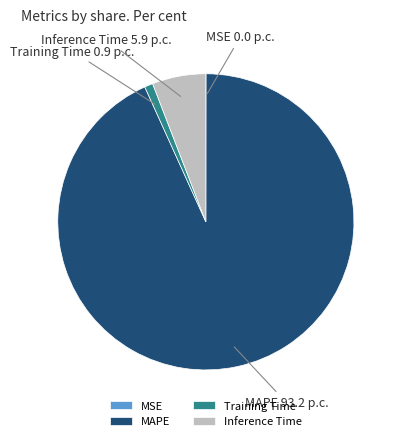

Which has a higher value, Inference Time or Training Time?

Inference Time